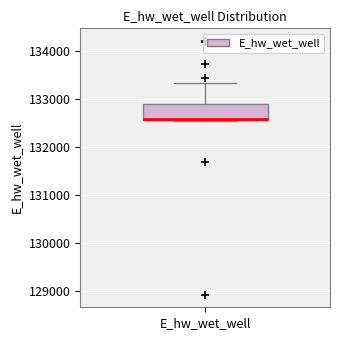

Read this box plot against the y-axis: the position of the median line, the range covered by the box, and the ends of both whiskers. The values are not printed on the chart, so give them approximately, as read against the axis.

median 132600, box 132600 to 132900, whiskers 132600 to 133300